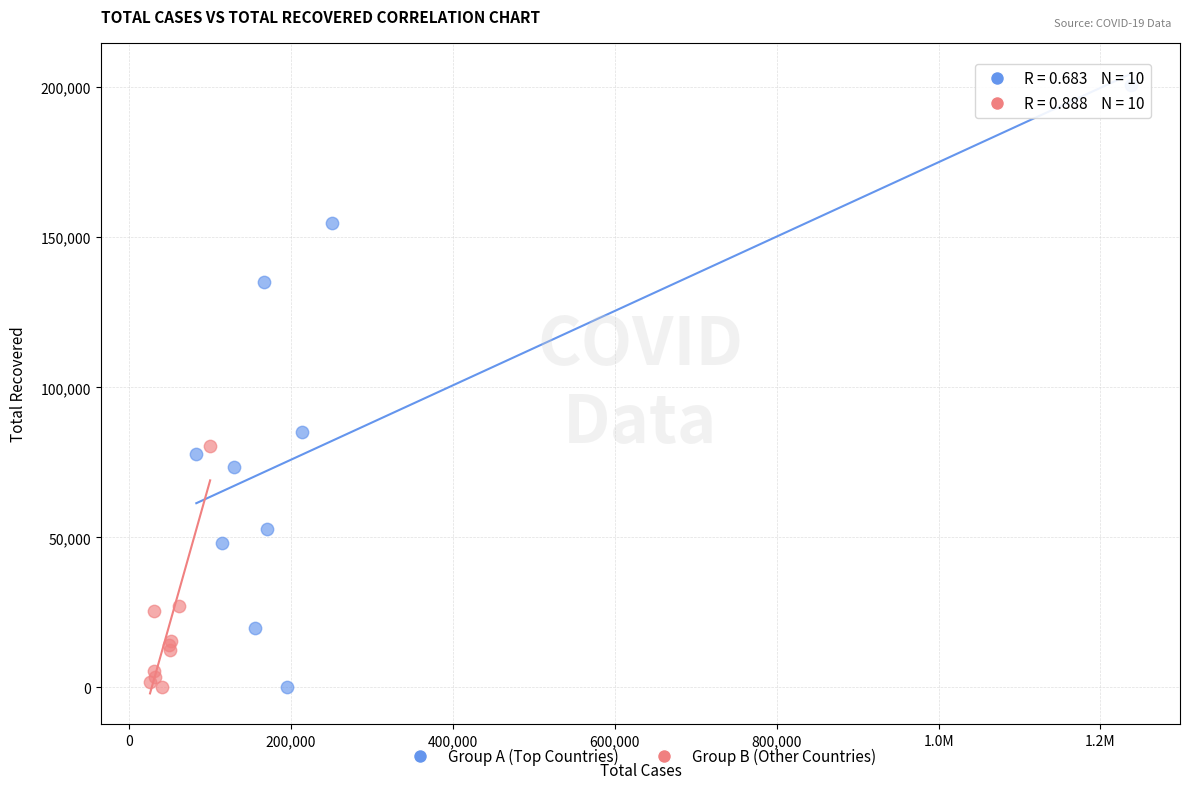

Which series contains the highest Y value?

Group A (Top Countries)